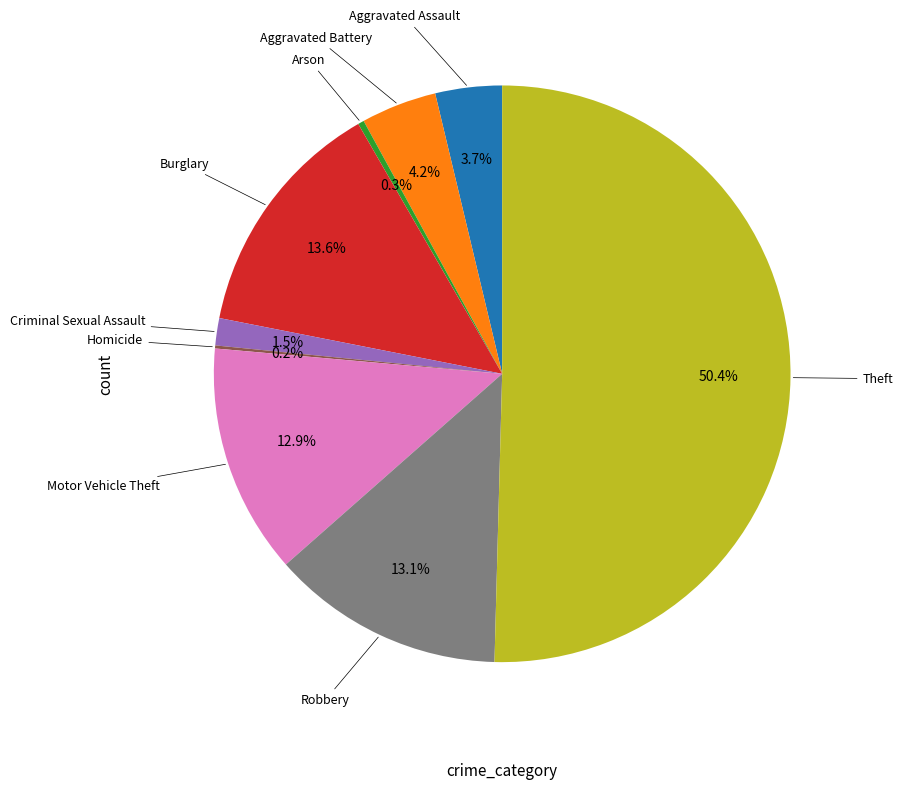

To the nearest percent, what is the difference between the largest and smallest slice percentages?

50%